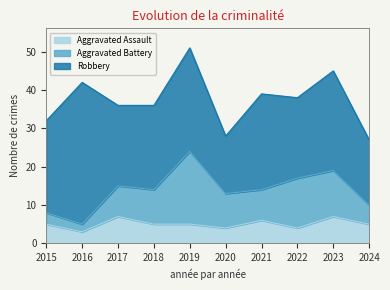

After their last crossing, which series has the higher values: Aggravated Assault or Aggravated Battery?

Aggravated Battery